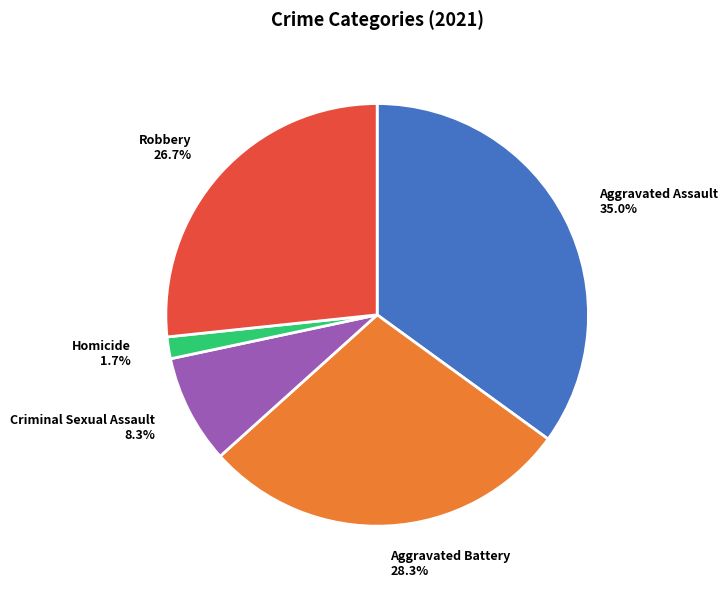

What is the smallest slice in the pie chart?

Homicide